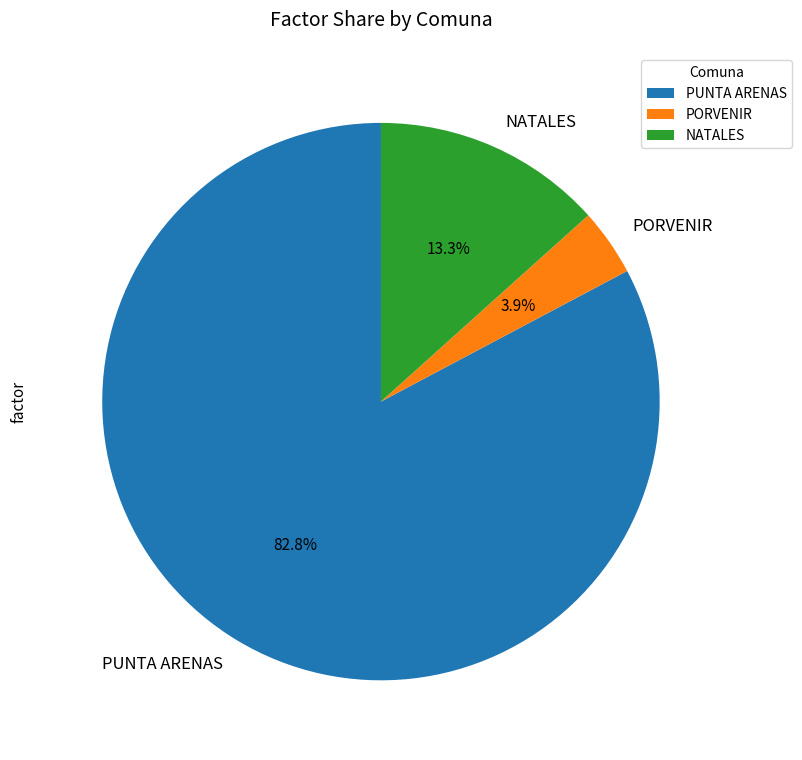

Which category accounts for the majority?

PUNTA ARENAS